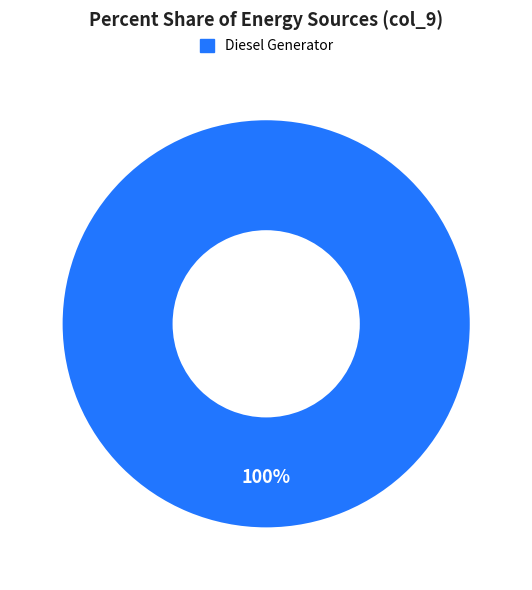

Count the number of slices in the pie.

1